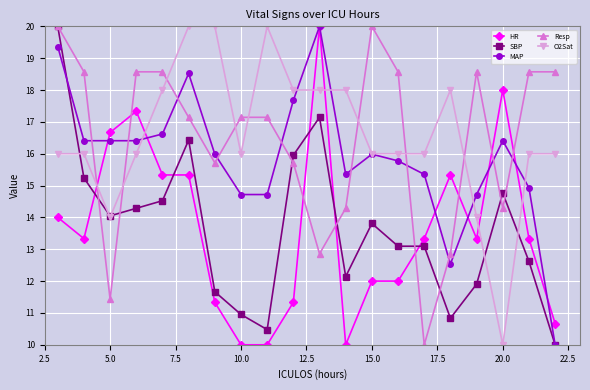

What is the maximum value for MAP?

20.0